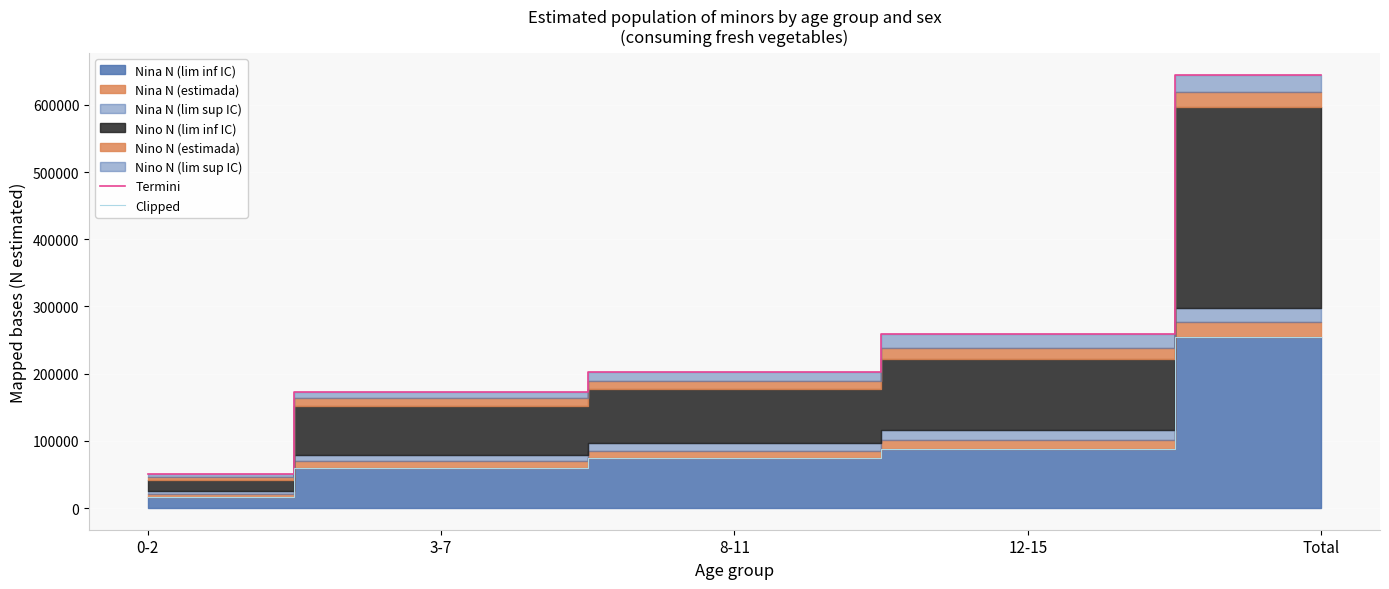

The value of Termini at 8-11 is 202884. True or false?

True